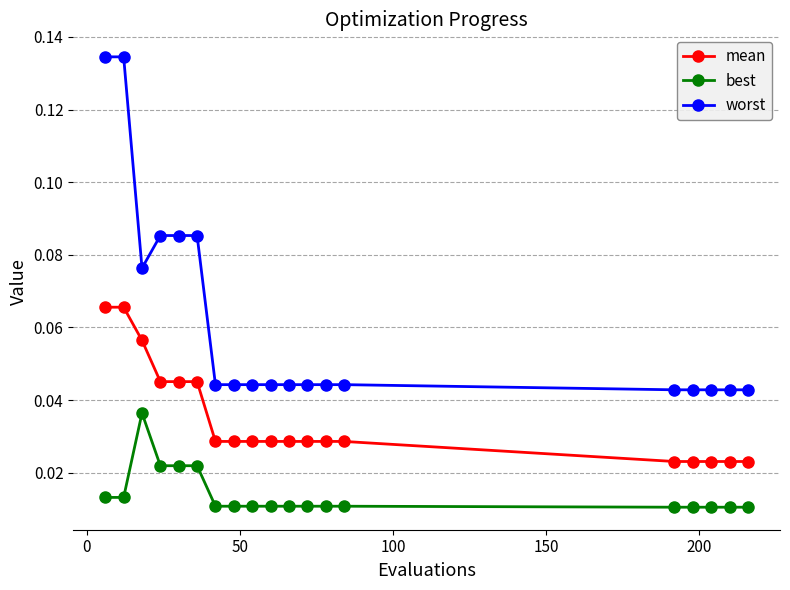

Is this an area chart (filled region under the line)?

No